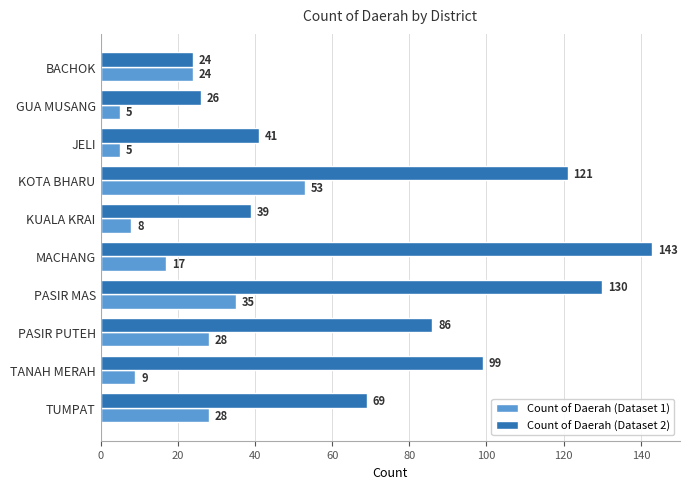

Between BACHOK and KUALA KRAI, which series saw the biggest shift?

Count of Daerah (Dataset 1)